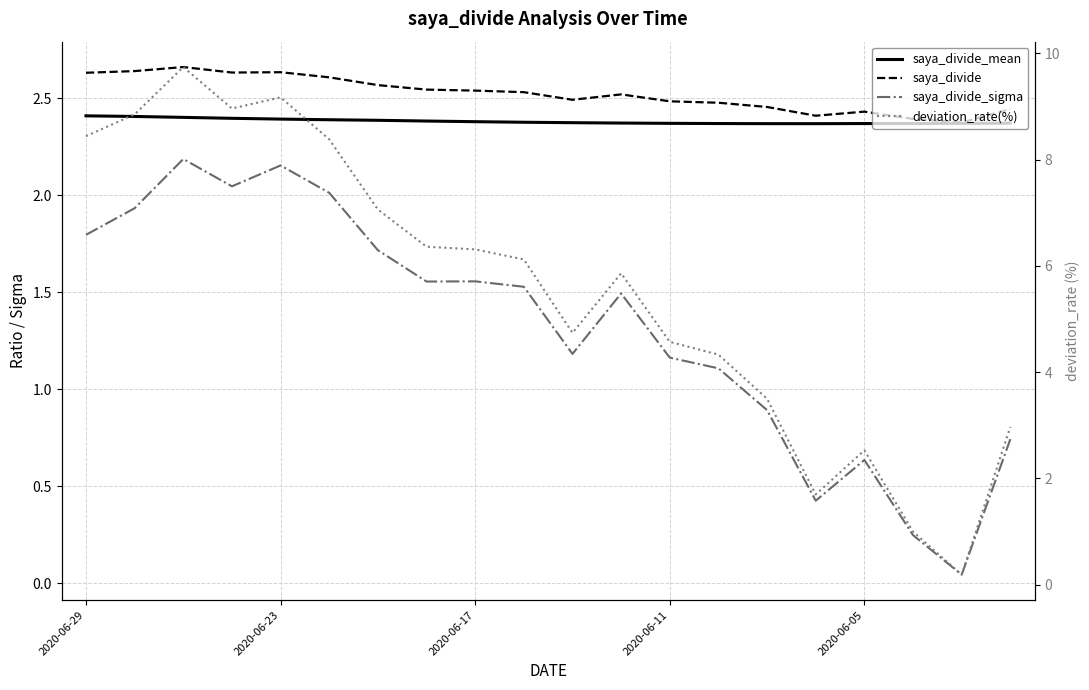

What is the difference between the saya_divide values at 9 and 17?

0.1